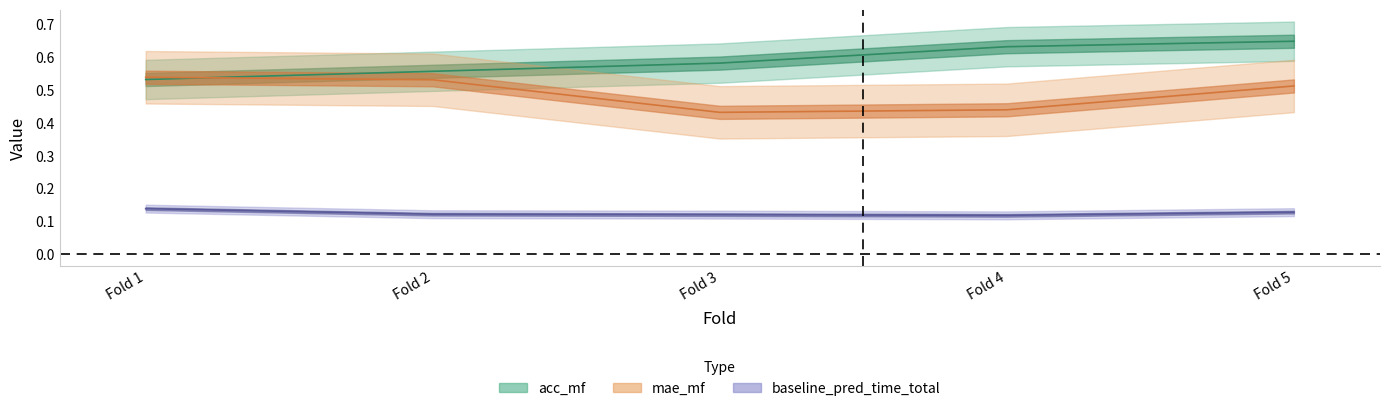

Between Fold 5 and Fold 1, which is larger?

Fold 5